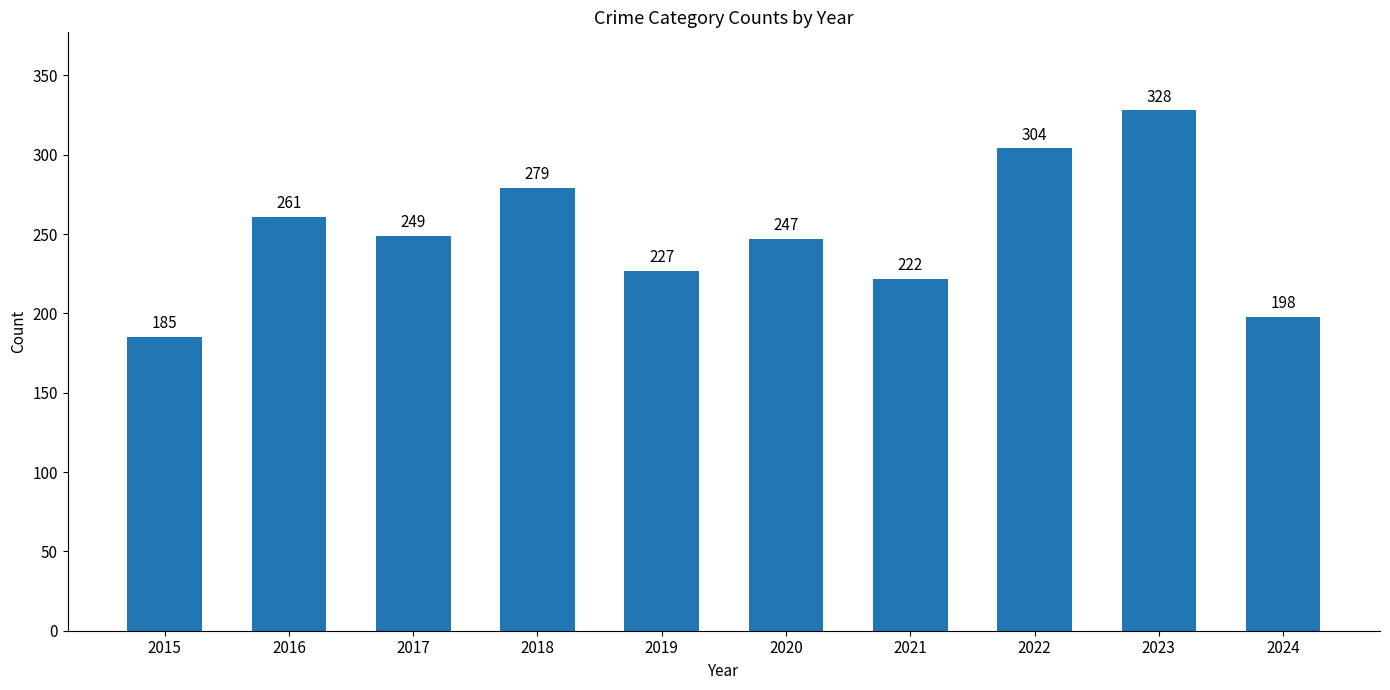

What is the difference between the maximum and minimum values?

143